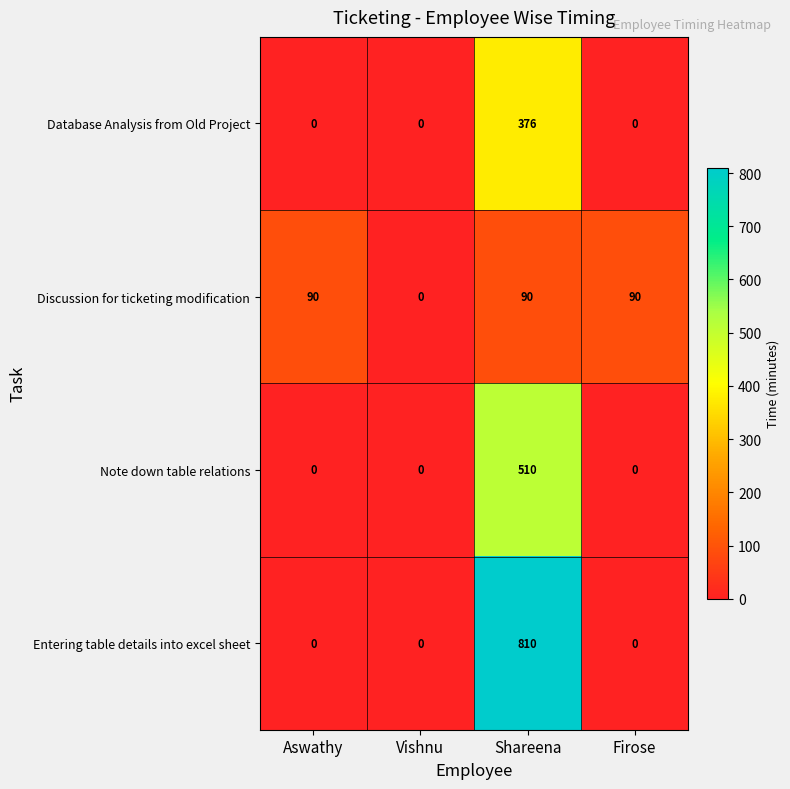

List the series in order of their overall mean, lowest first.

Discussion for ticketing modification, Database Analysis from Old Project, Note down table relations, Entering table details into excel sheet